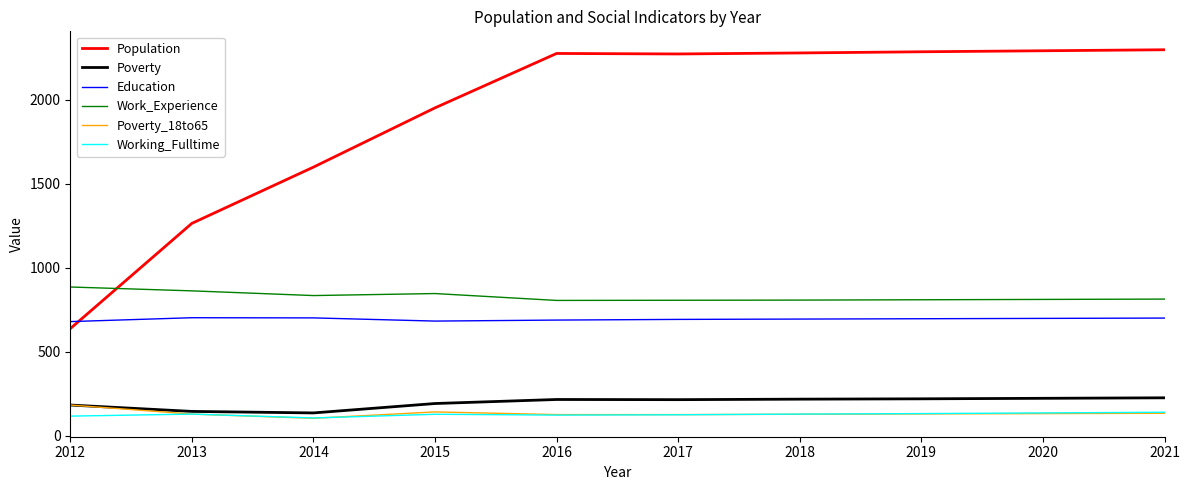

True or false: Education and Work_Experience intersect in this chart.

False